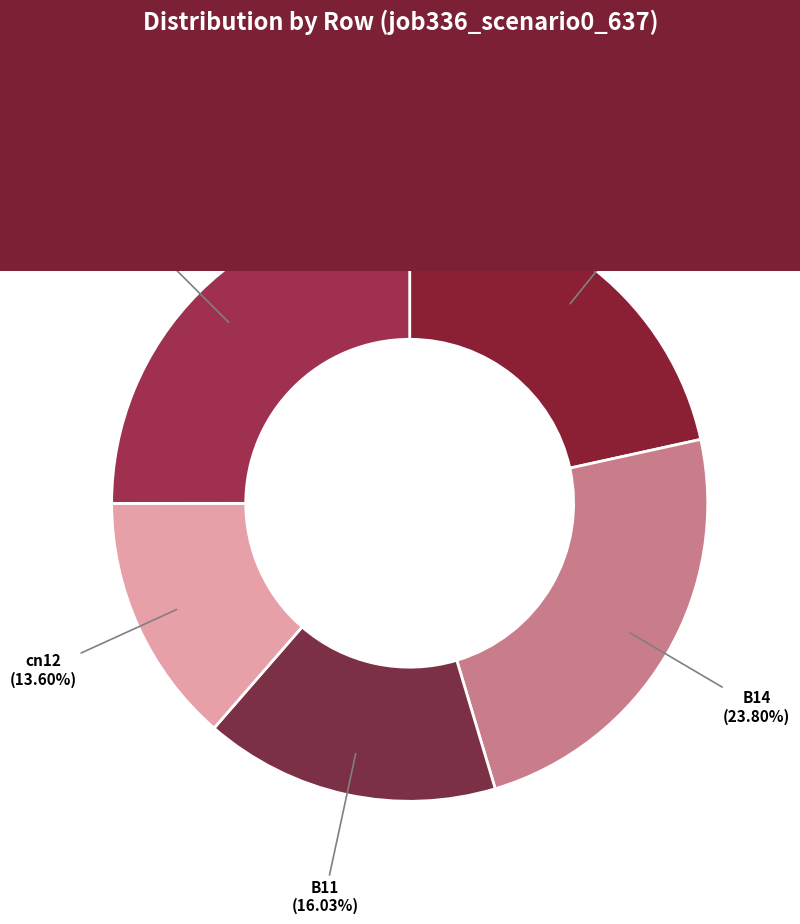

Rank the categories by value from highest to lowest.

B54, B14, in27, B11, cn12